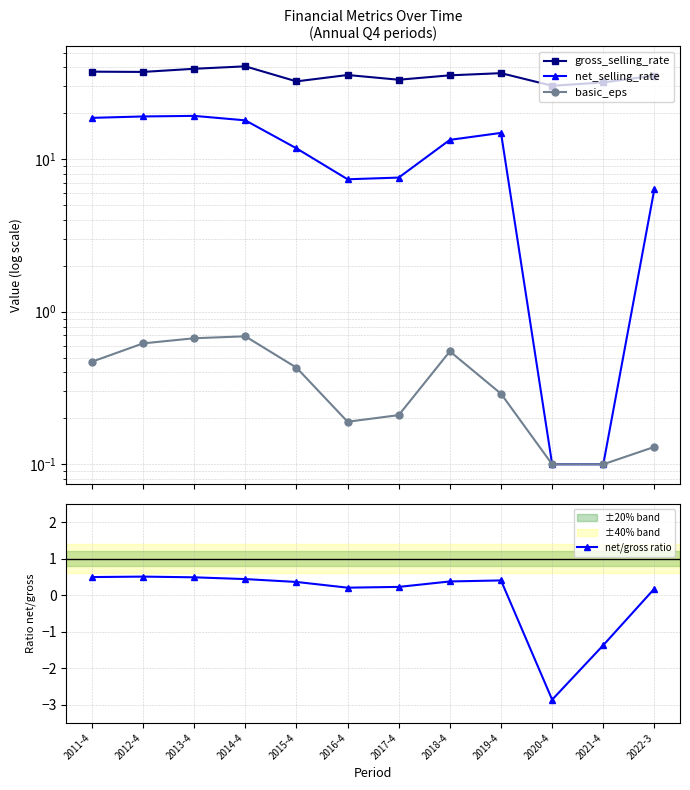

What is the label of the 11th point from the right?

2012-4